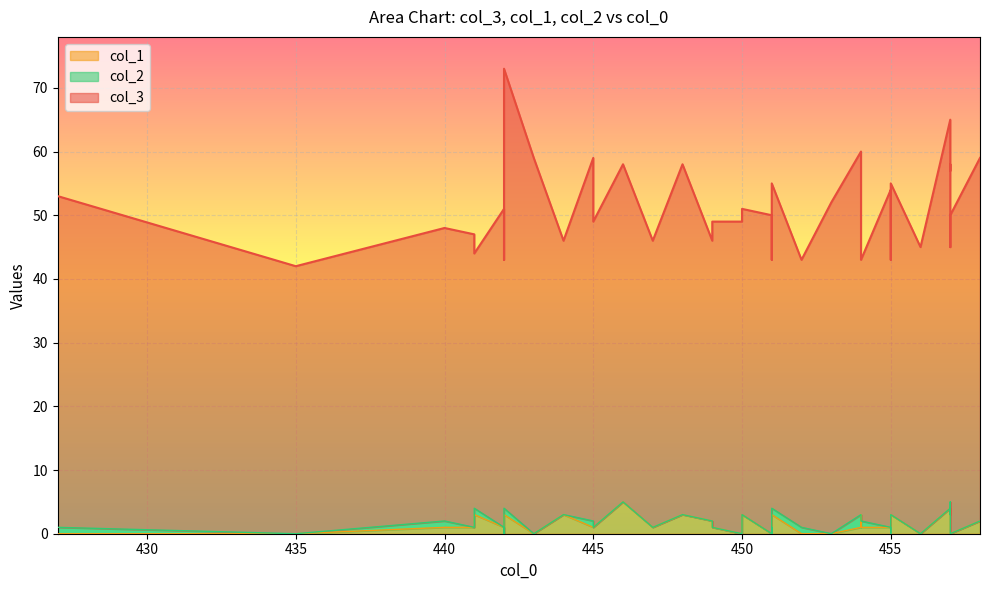

At which category is the sum across all series the highest?

442